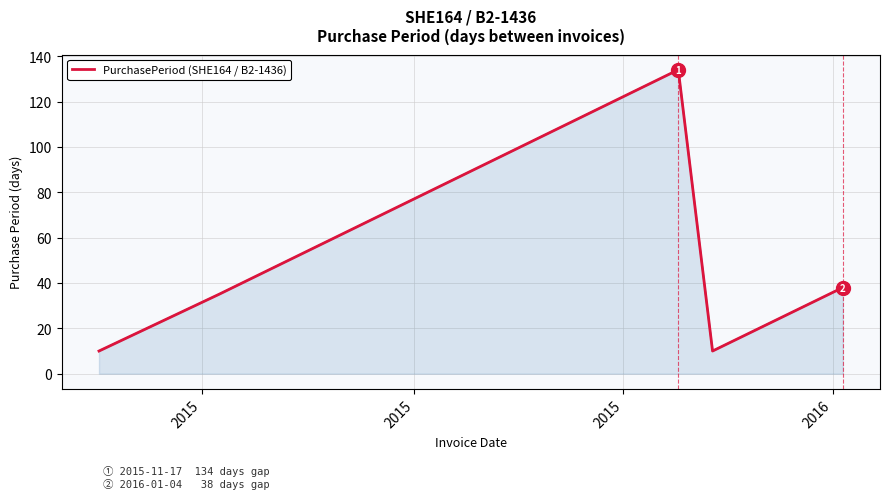

What is the difference between the maximum and minimum values?

124